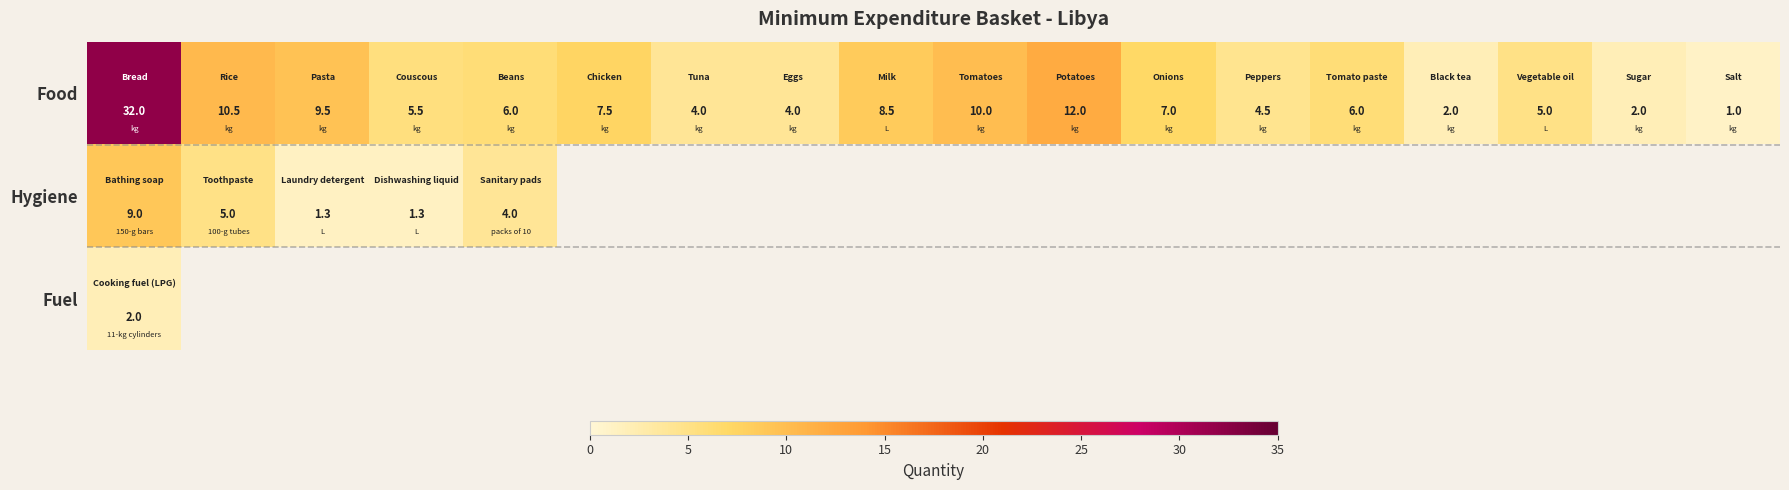

What is the difference between the maximum and minimum values in the Food series?

31.0